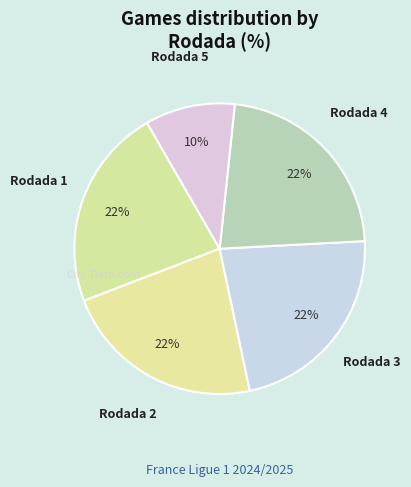

How many segments does this pie chart have?

5